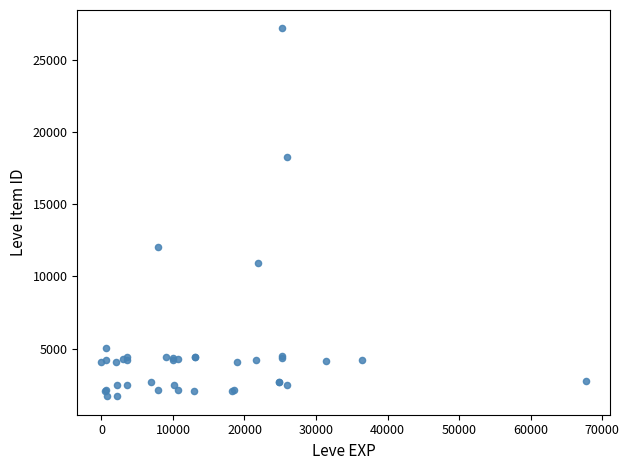

What Y value in the scatter plot is closest to 14448?

12018